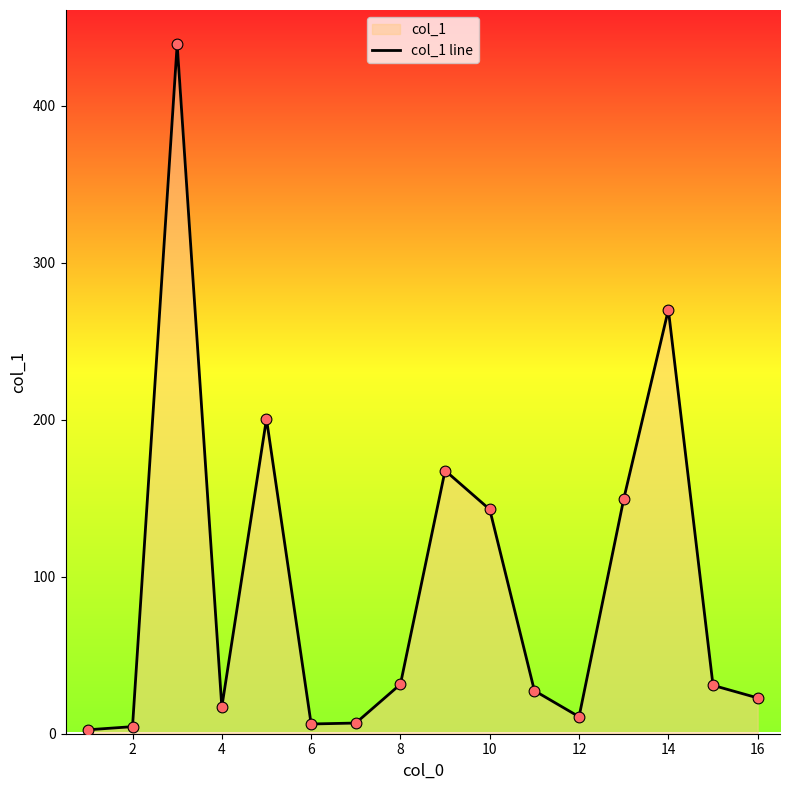

The chart shows a value of 270.0 at 14. True or false?

True